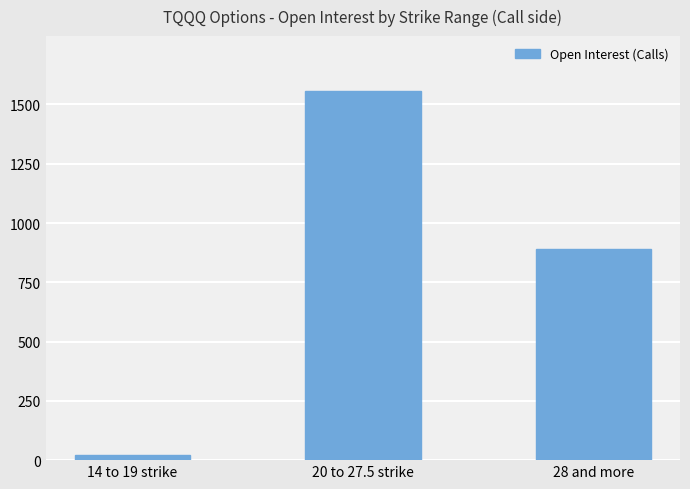

Which has a higher value, 14 to 19 strike or 20 to 27.5 strike?

20 to 27.5 strike